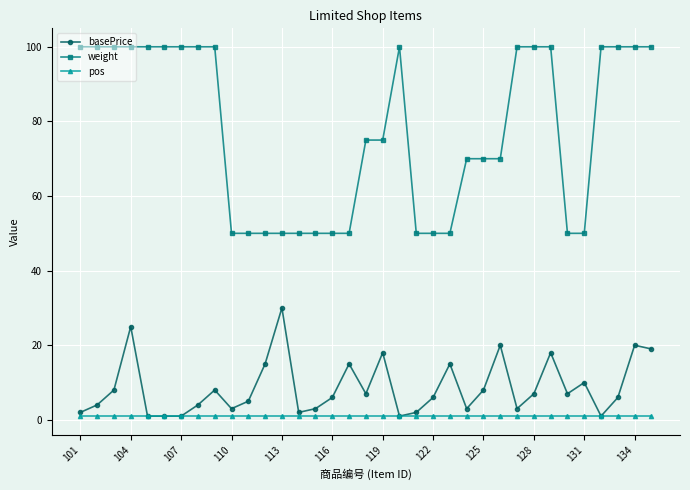

Which series has the largest total across all categories?

weight